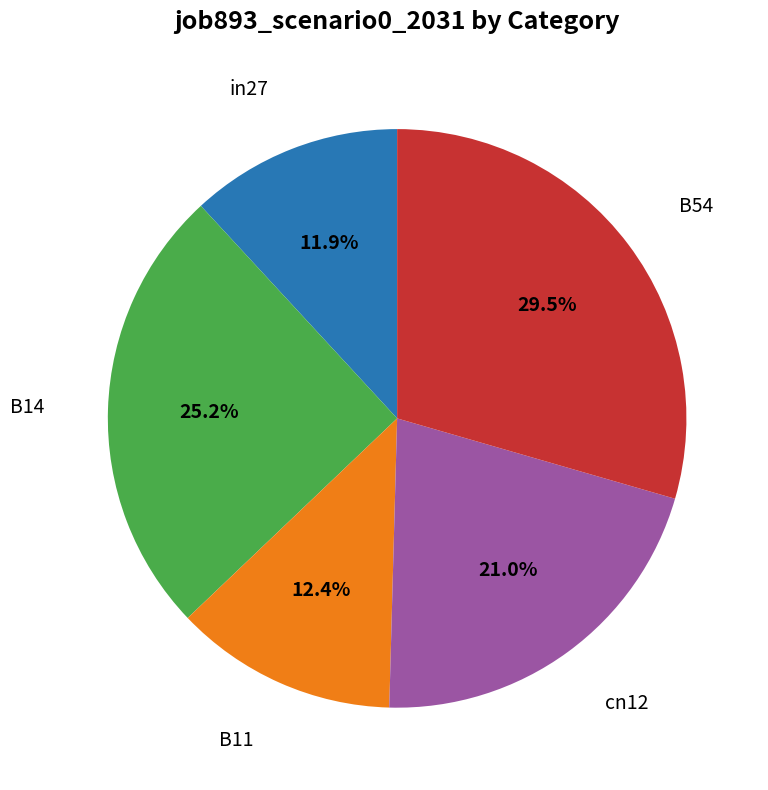

Does any single category account for the majority?

No